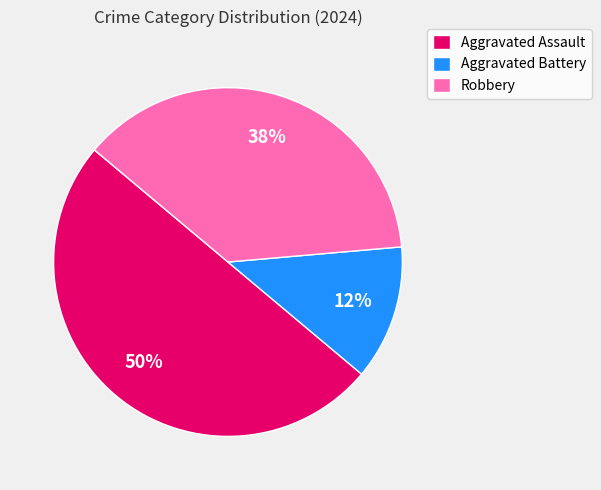

Does Robbery account for over 50% of the chart?

No